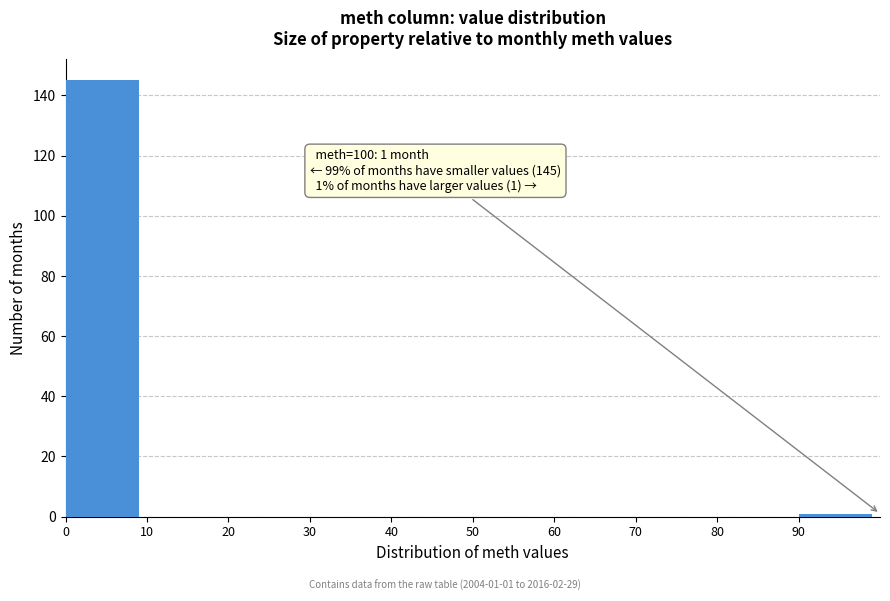

Which range on the x-axis has the tallest bar?

0 to 10